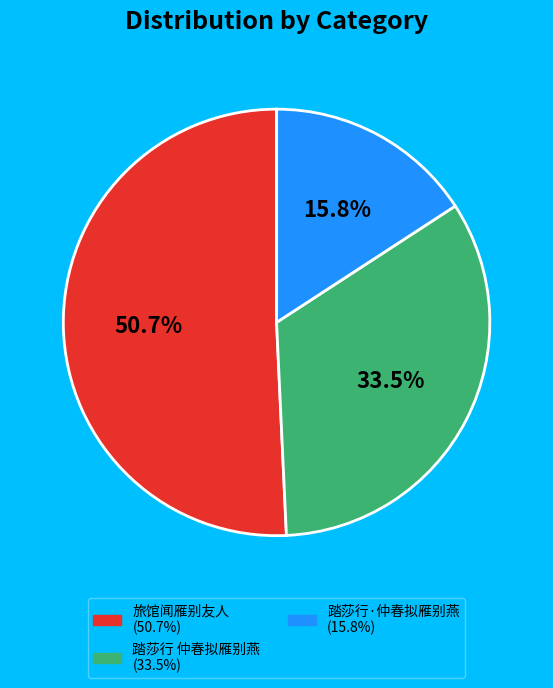

Is there a majority slice in this chart?

Yes